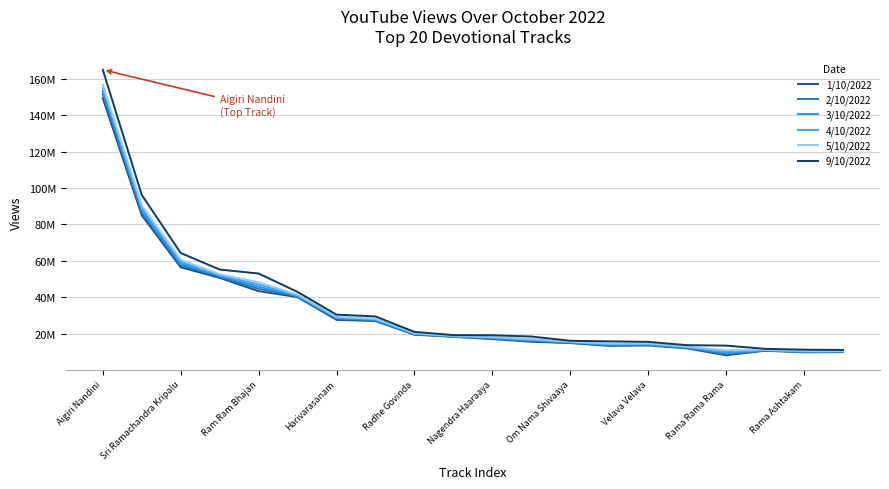

Rank the series by their maximum value, from lowest to highest.

1/10/2022, 2/10/2022, 3/10/2022, 4/10/2022, 5/10/2022, 9/10/2022